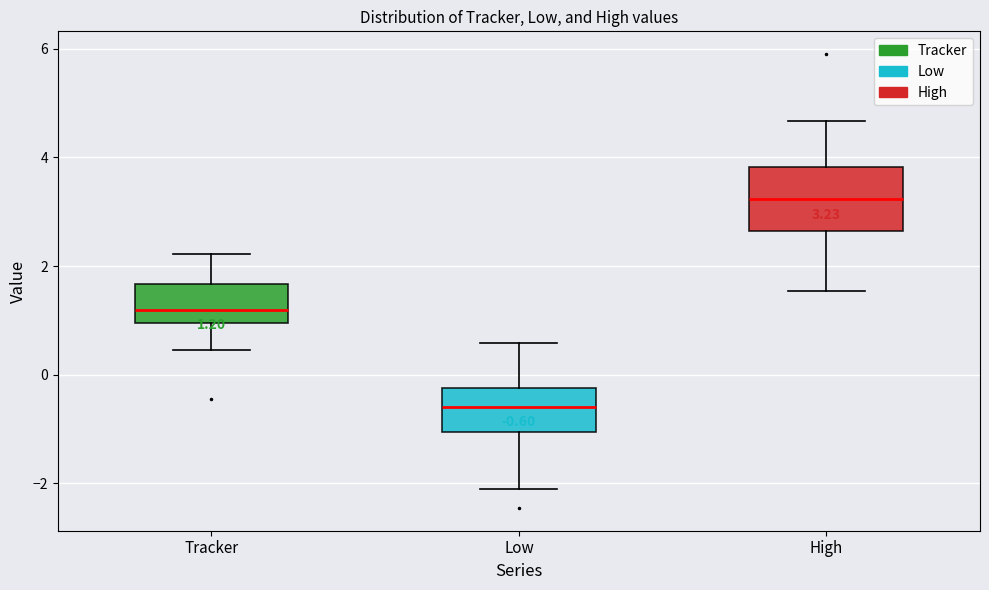

Comparing the boxes themselves (not the whiskers), which one is the tallest?

High